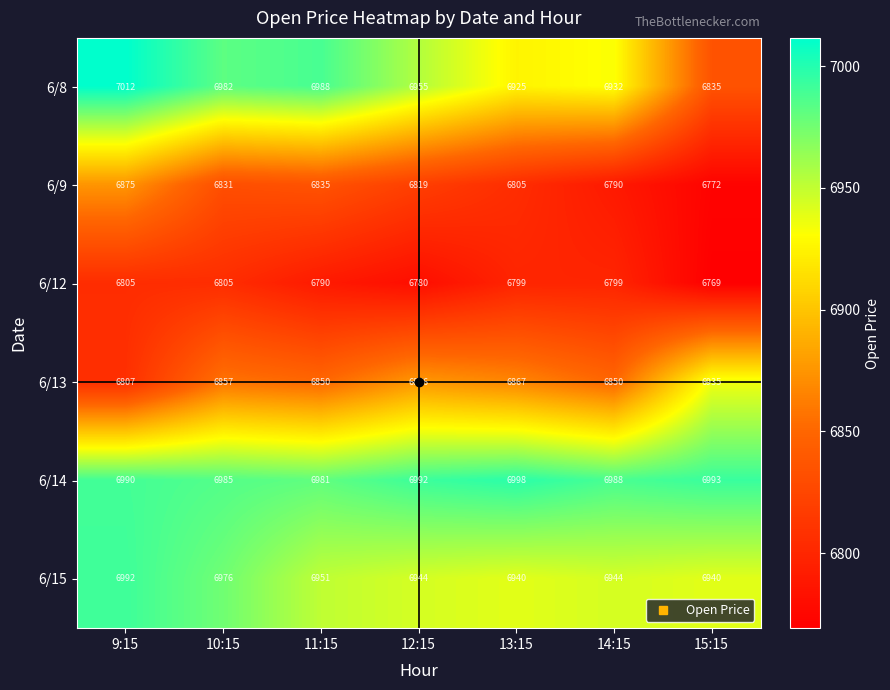

What is the difference between the highest and lowest values at 14:15?

198